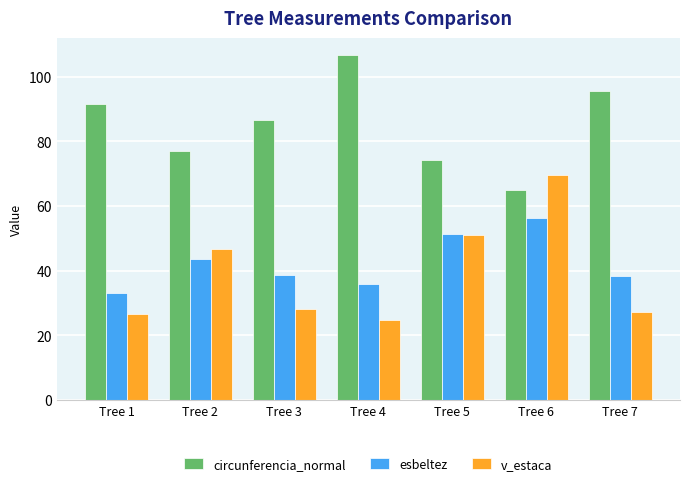

How many data points in v_estaca are less than 28?

3